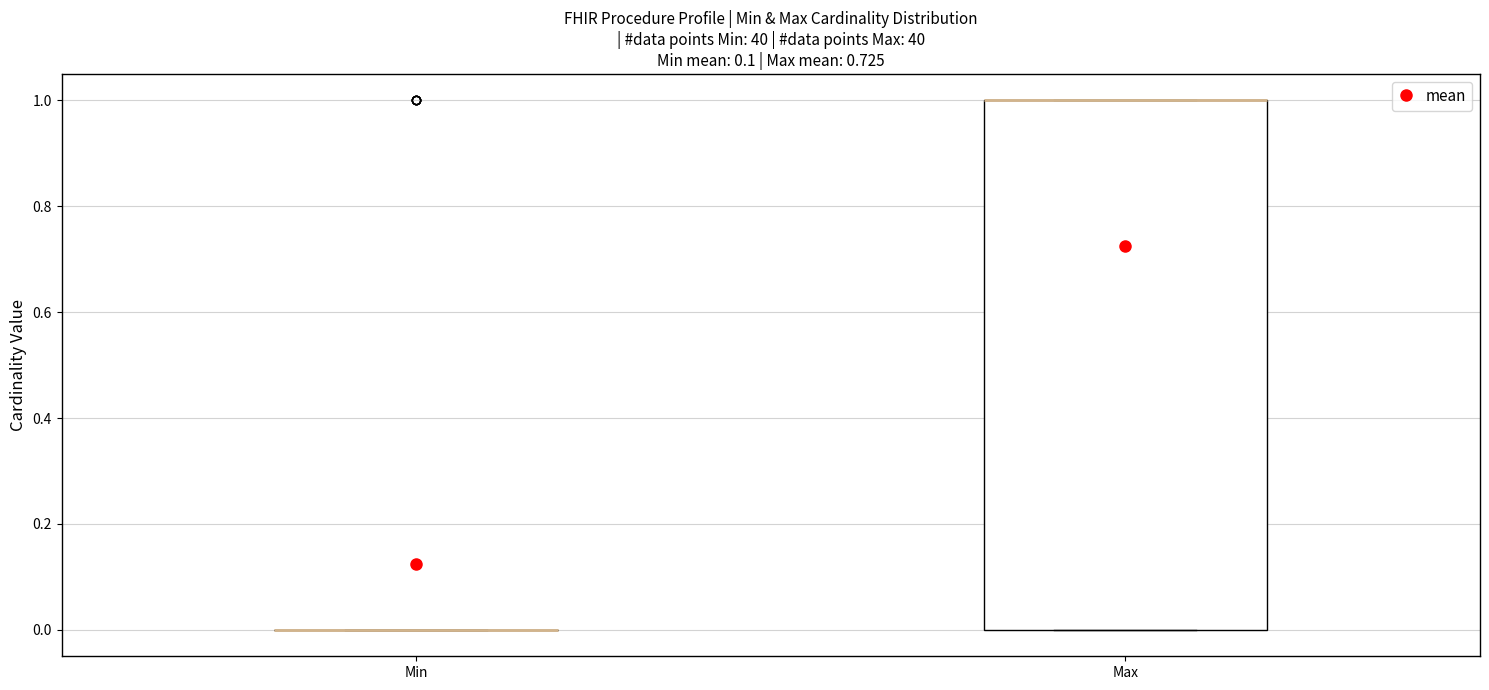

Reading left to right, transcribe this box plot: for each box, give where its median line is, the range the box spans, and where its two whiskers end, as read against the y-axis. The values are not printed on the chart, so give them approximately, as read against the axis.

Min: box collapsed to a line at 0, whiskers 0 to 0
Max: median 1 (drawn on the box's upper edge), box 0 to 1, whiskers 0 to 1